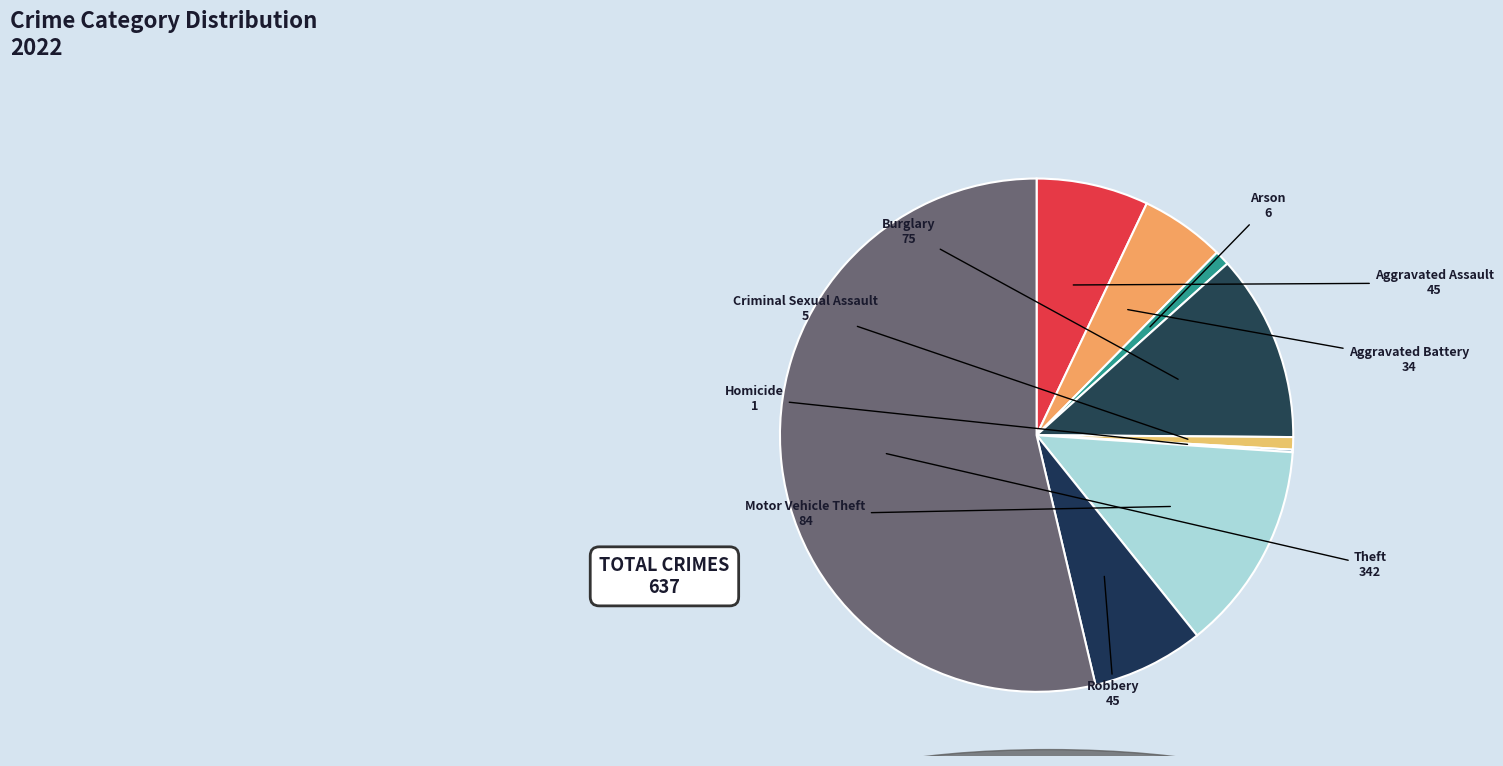

Which category has the biggest portion of the pie?

Theft